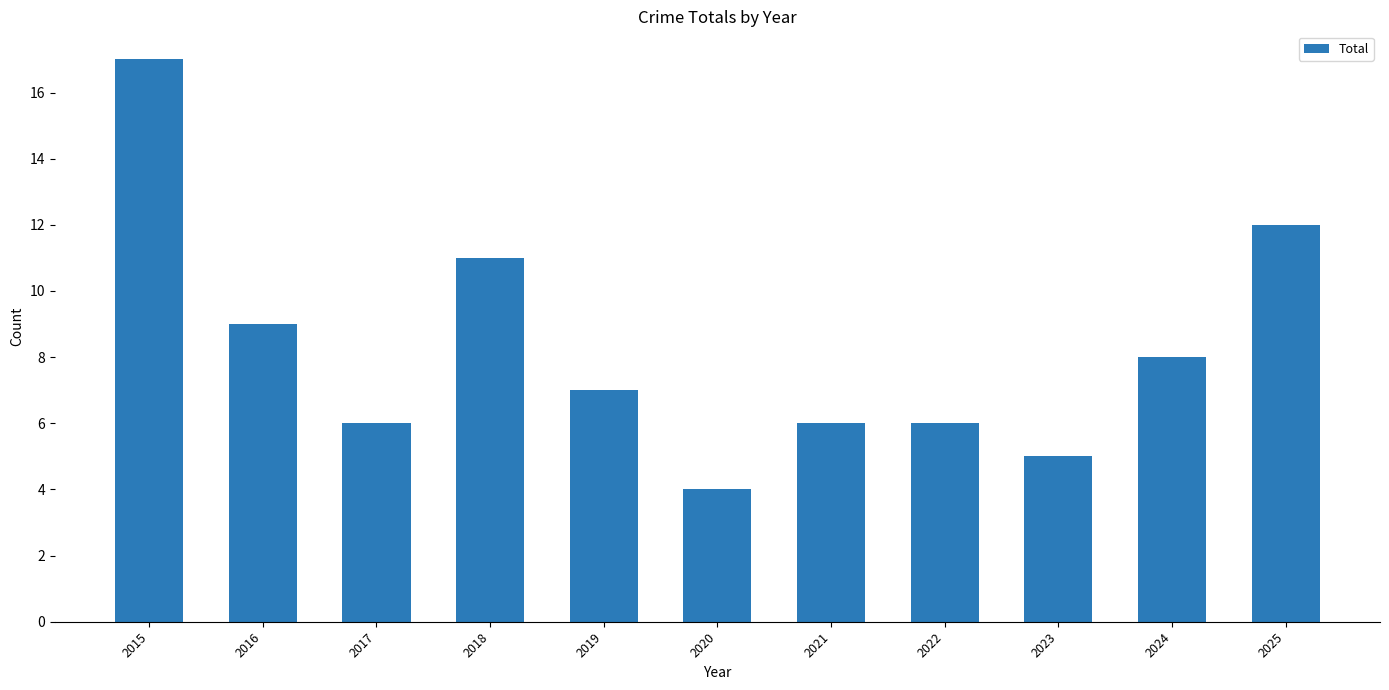

What is the difference between the second highest and second lowest values?

7